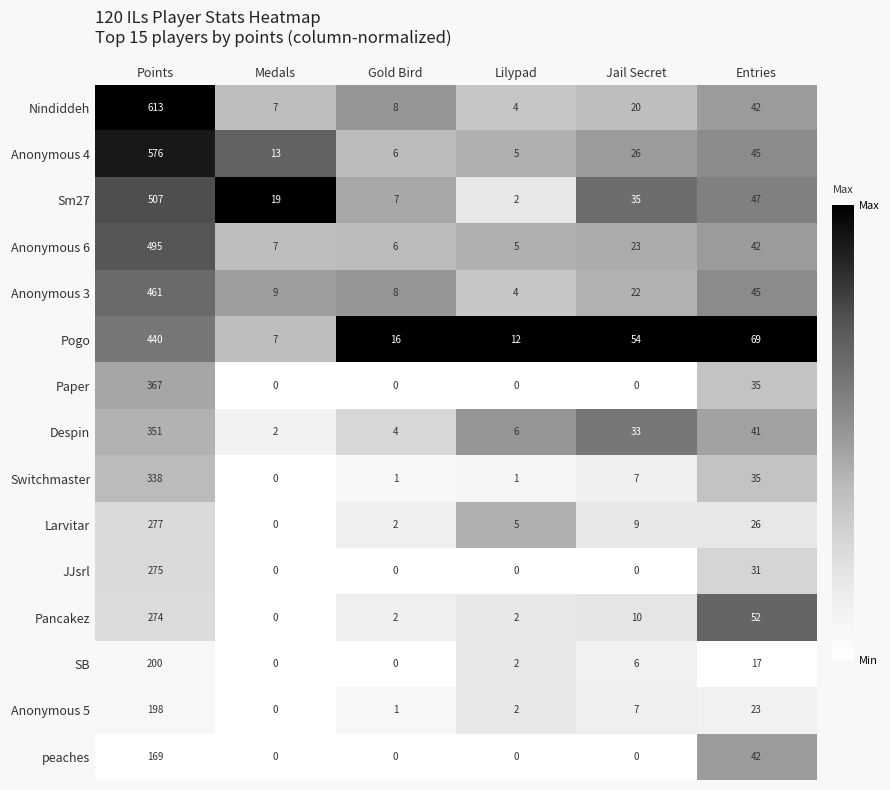

Where does the Anonymous 4 series first go above 26?

Points